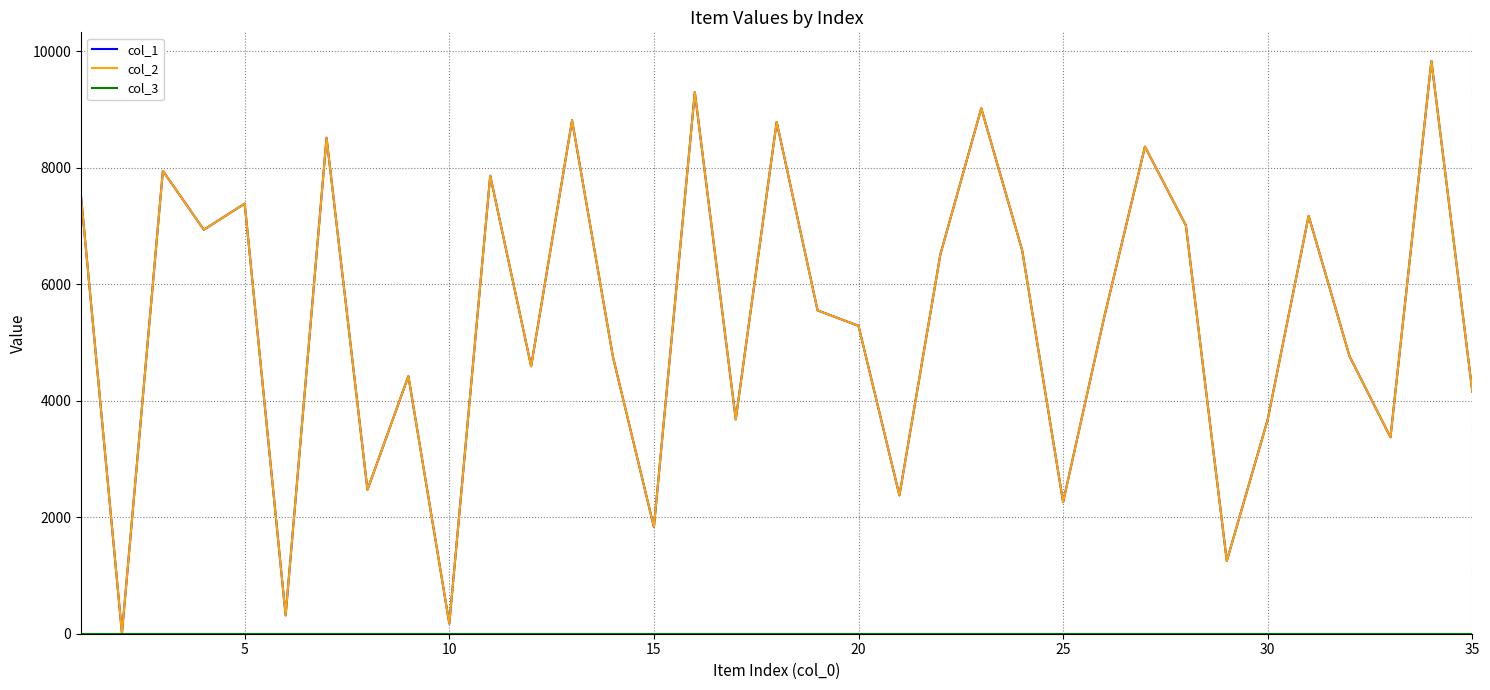

Is this an area chart (filled region under the line)?

No